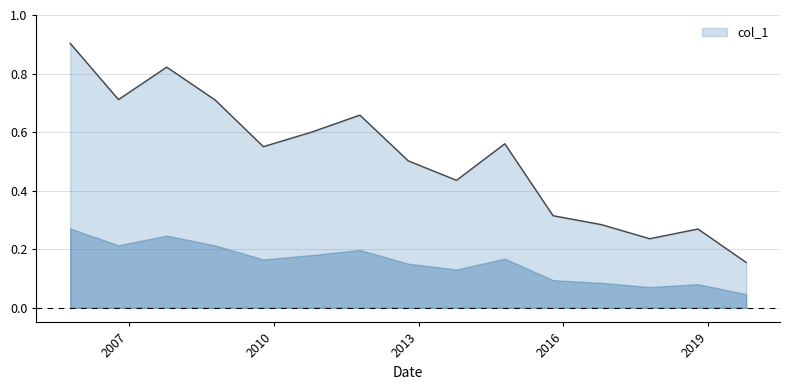

What is the average value?

0.5